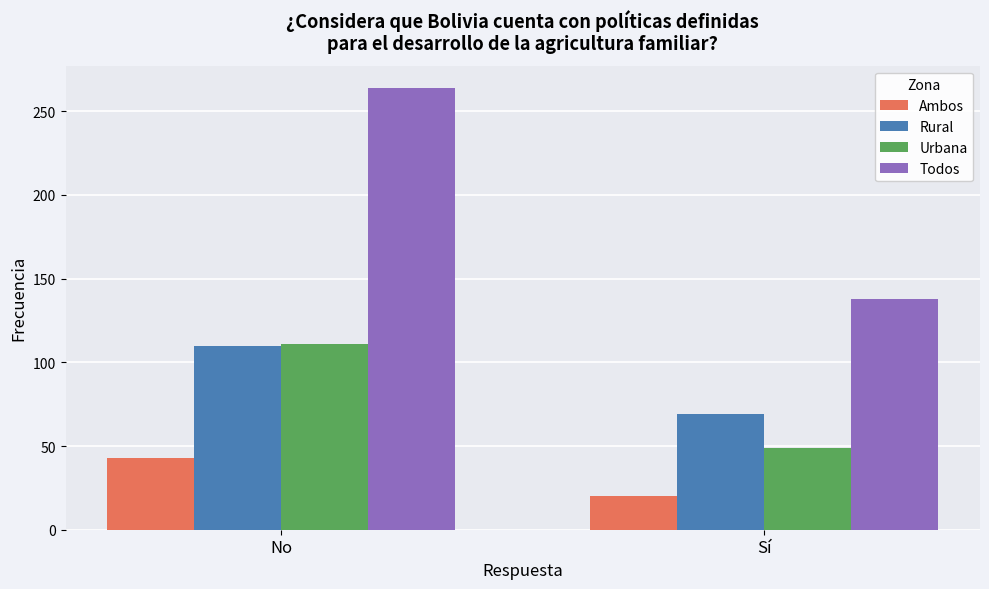

What is the label of the 2nd bar from the left?

Sí